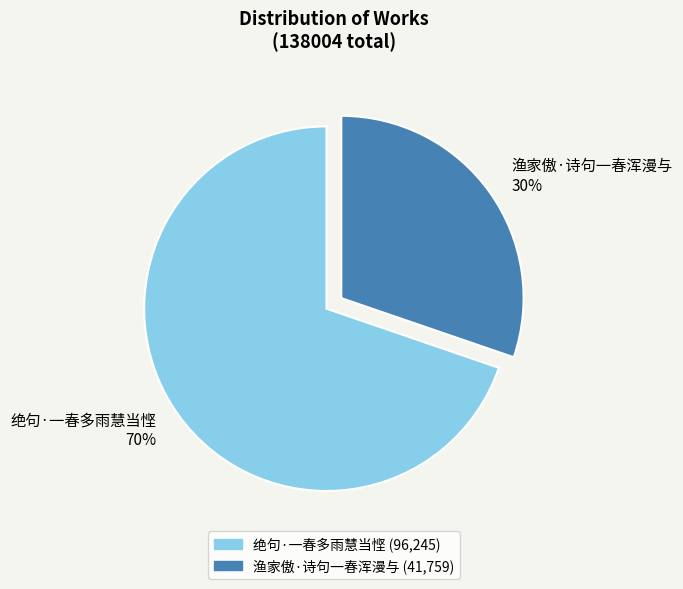

Which has a higher value, 渔家傲·诗句一春浑漫与 or 绝句·一春多雨慧当悭?

绝句·一春多雨慧当悭